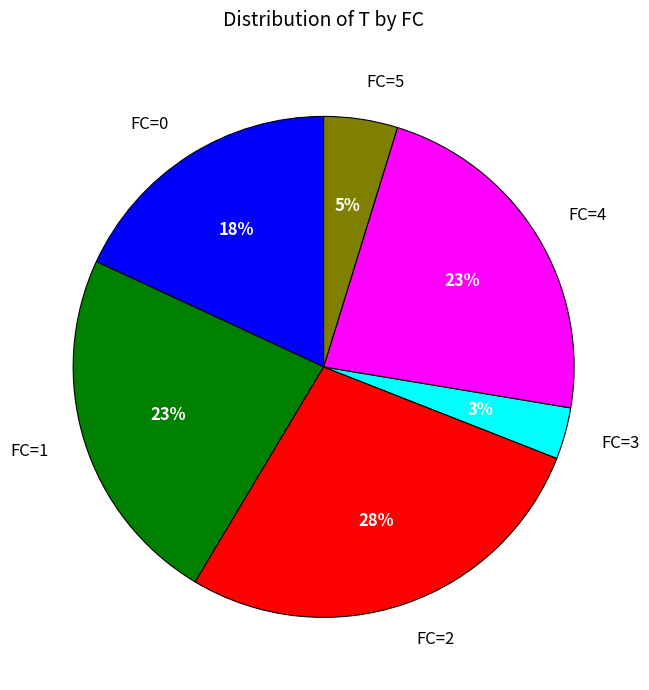

To the nearest percent, what percentage of the pie is FC=2?

28%